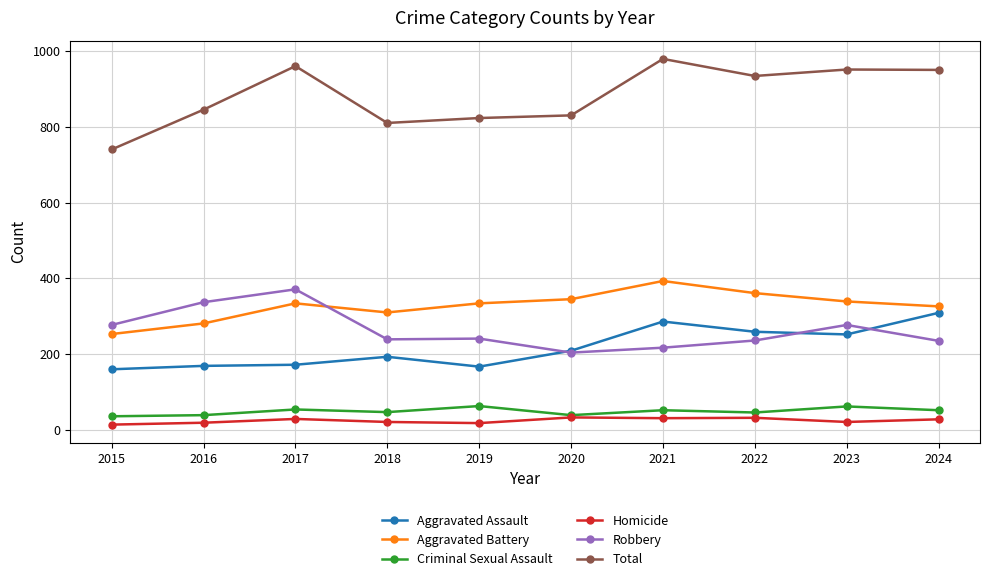

Which category has the highest value in the Total series?

2021